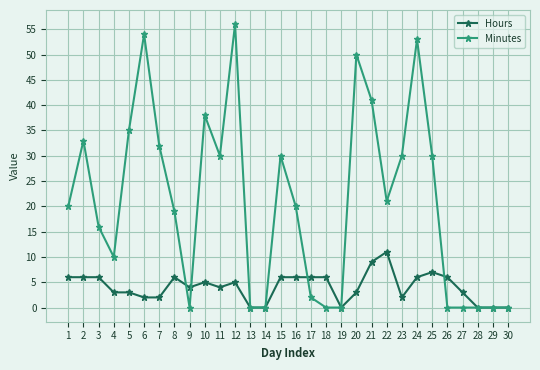

Which category has the highest value across all series?

12